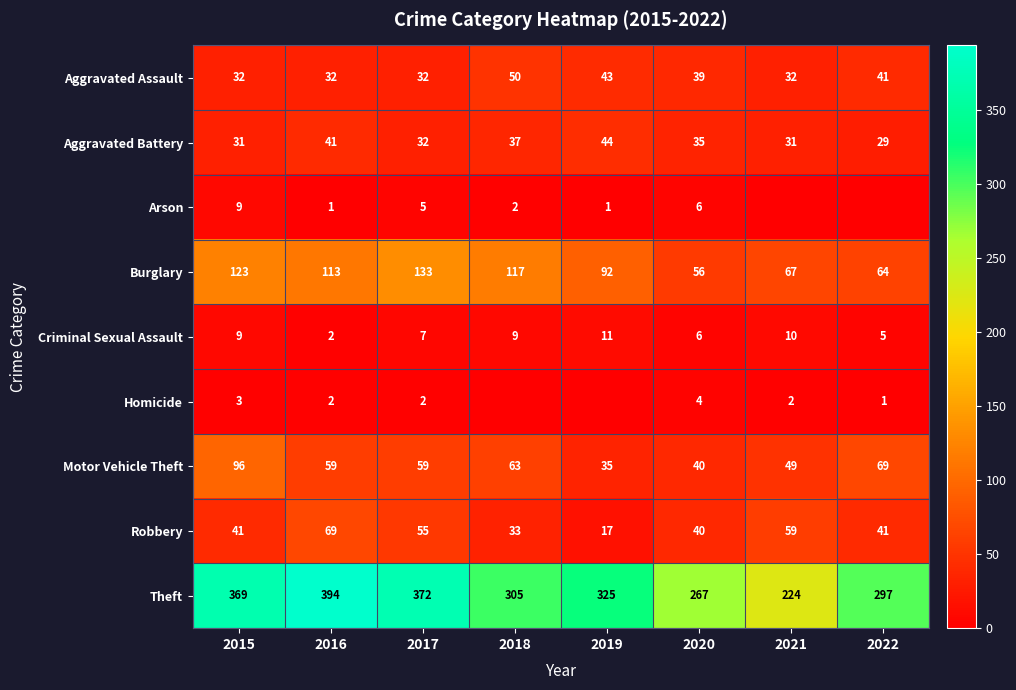

What is the sum of the Homicide values at 2015 and 2022?

4